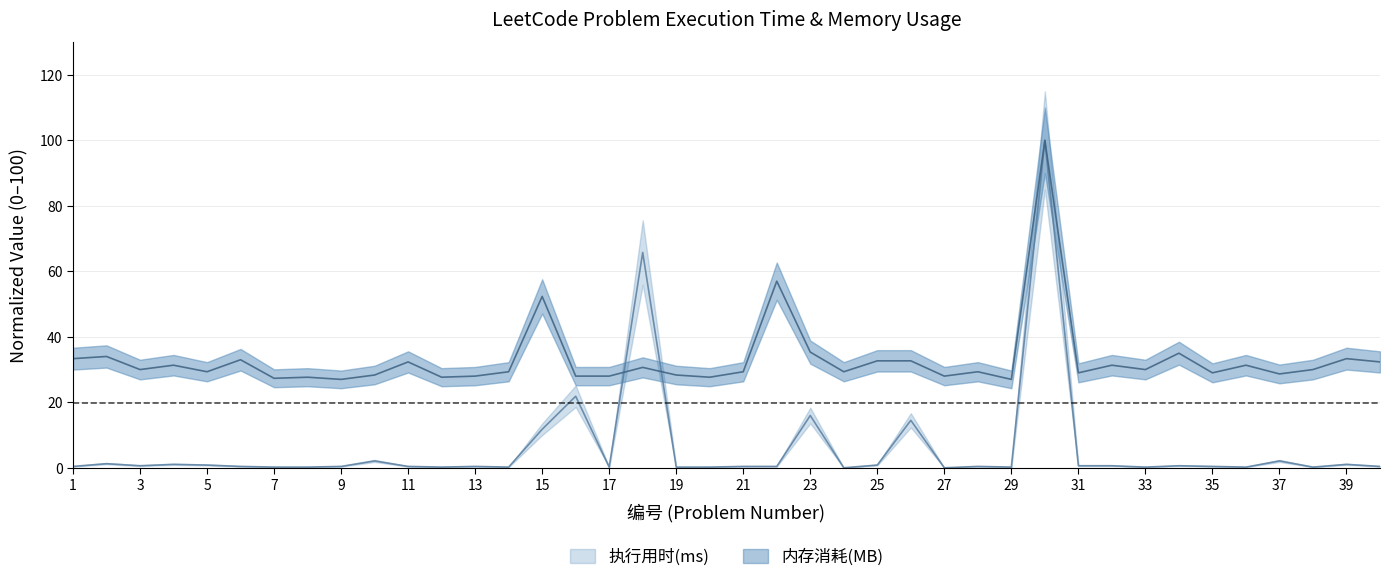

What is the greatest value displayed?

100.0